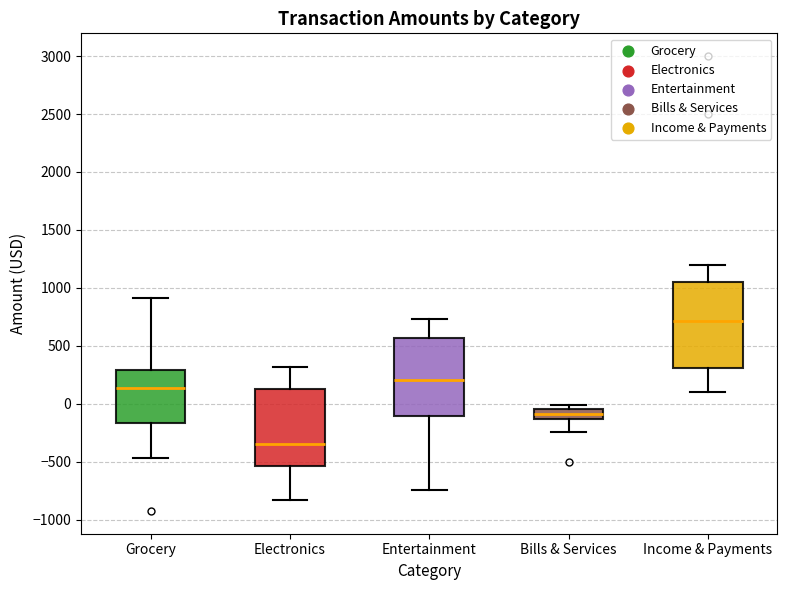

Which box's median line is the highest?

Income & Payments